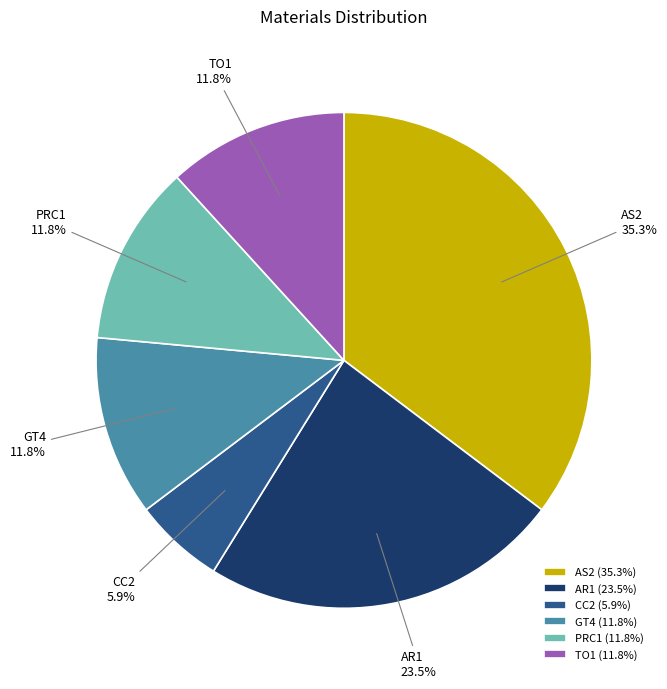

To the nearest percent, what is the average slice percentage?

17%